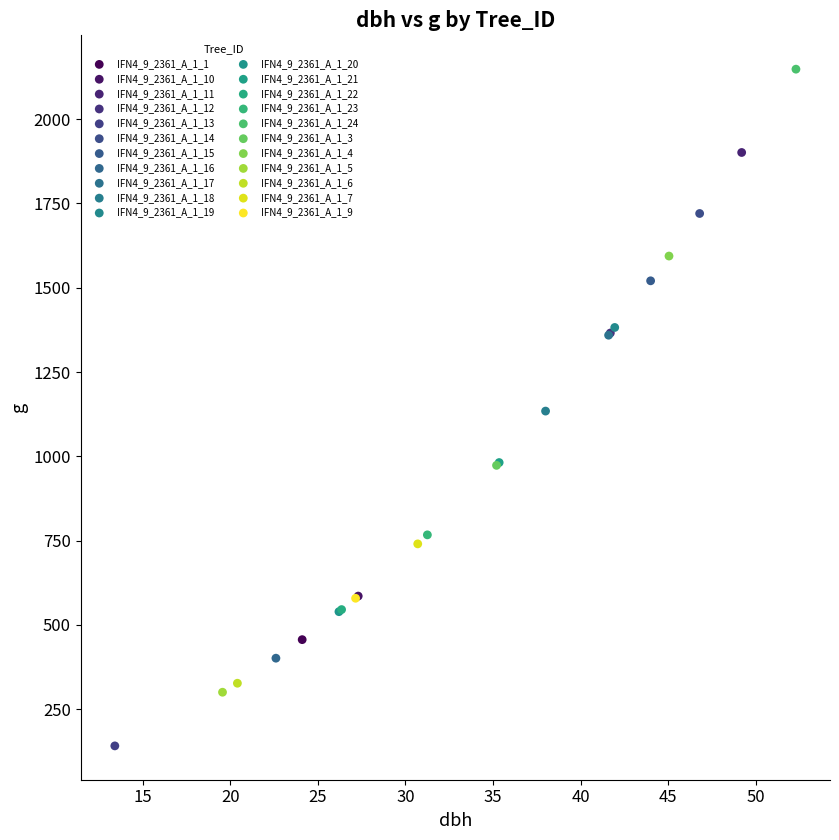

Which series reaches the maximum Y coordinate?

IFN4_9_2361_A_1_24